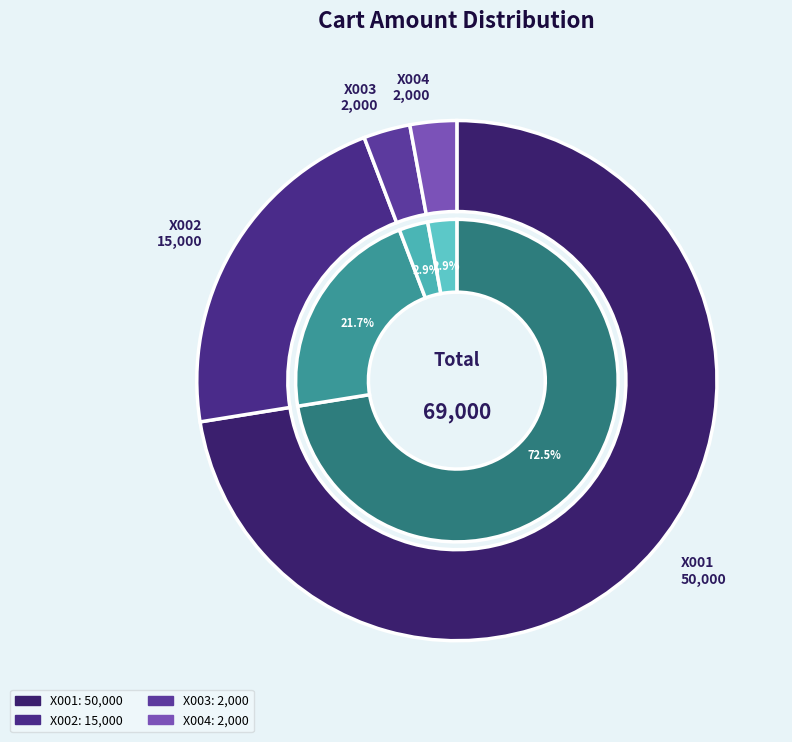

To the nearest percent, what portion does X001 represent?

72%